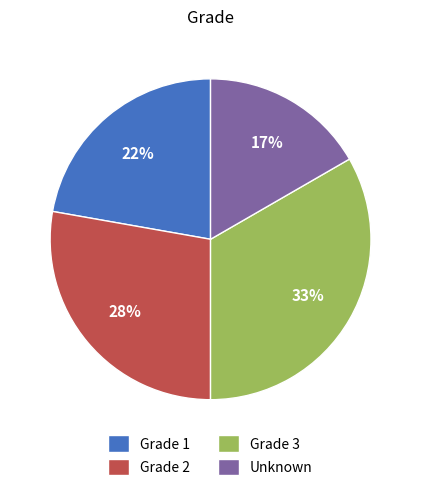

To the nearest percent, what is the average slice percentage?

25%